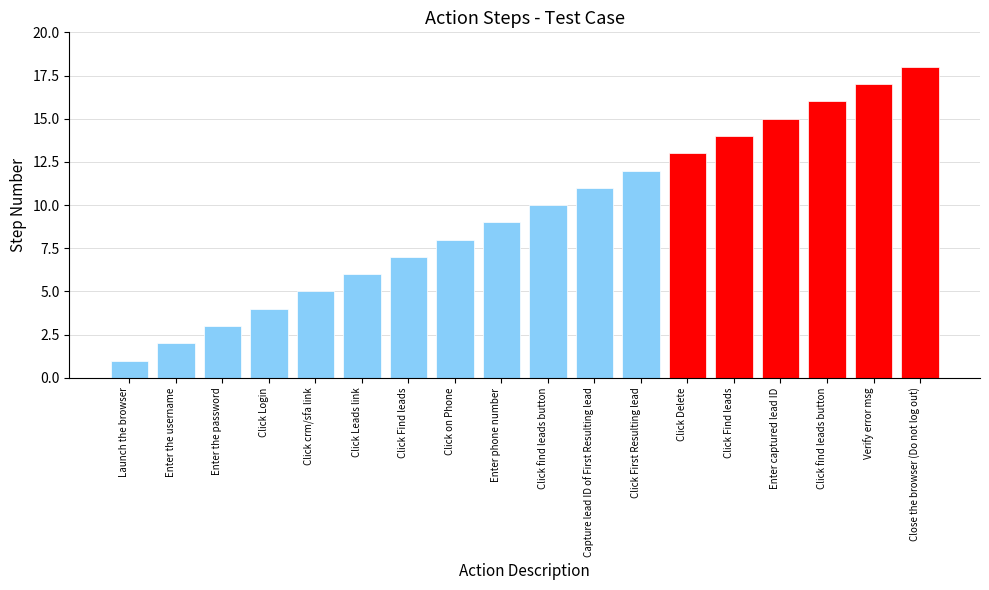

The value at Enter phone number is 4. True or false?

False